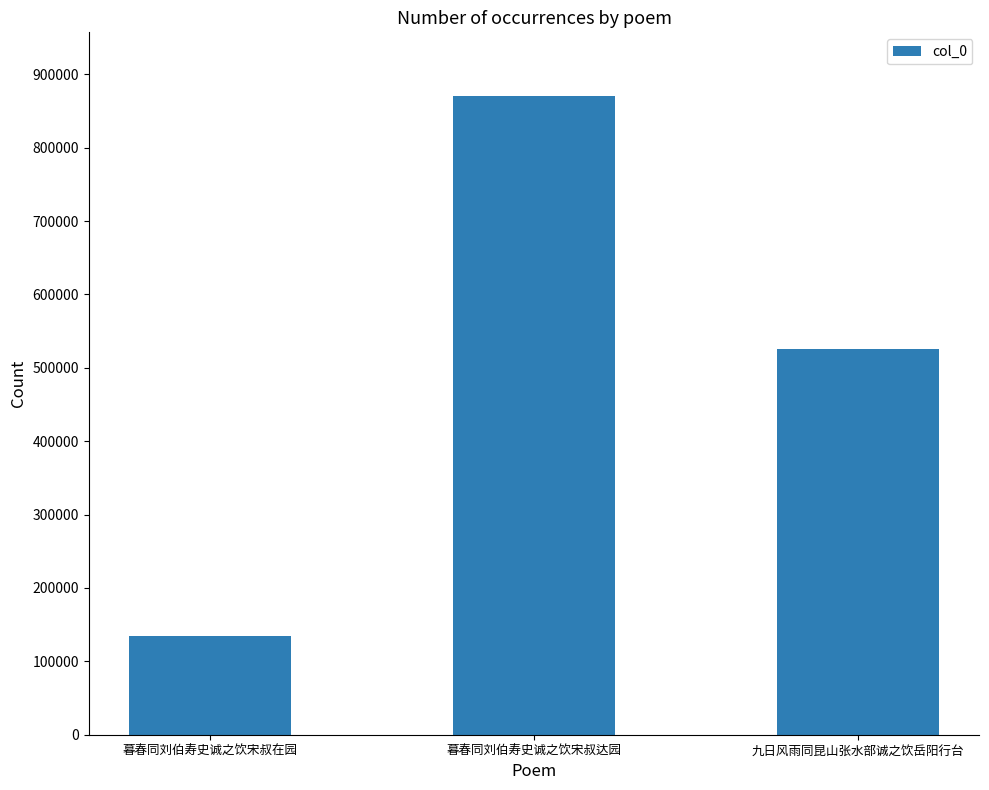

List the labels in order of value, largest first.

暮春同刘伯寿史诚之饮宋叔达园, 九日风雨同昆山张水部诚之饮岳阳行台, 暮春同刘伯寿史诚之饮宋叔在园